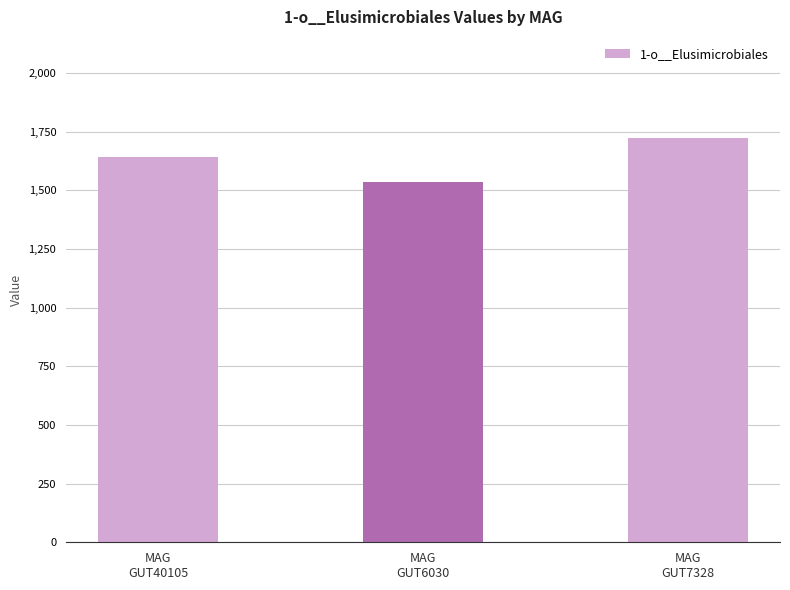

What is the difference between the maximum and minimum values?

188.4